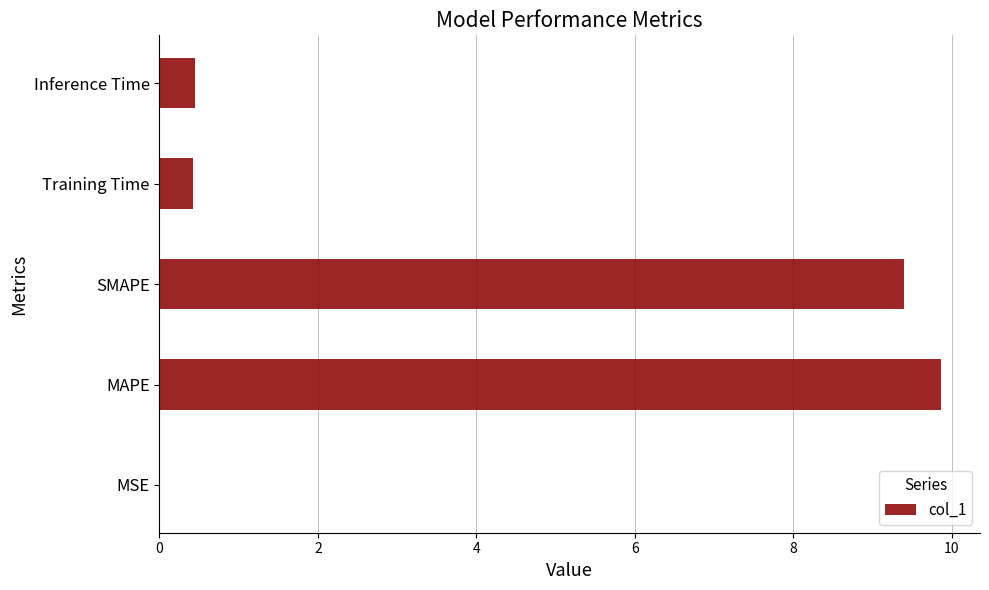

What is the maximum value shown in the chart?

9.9